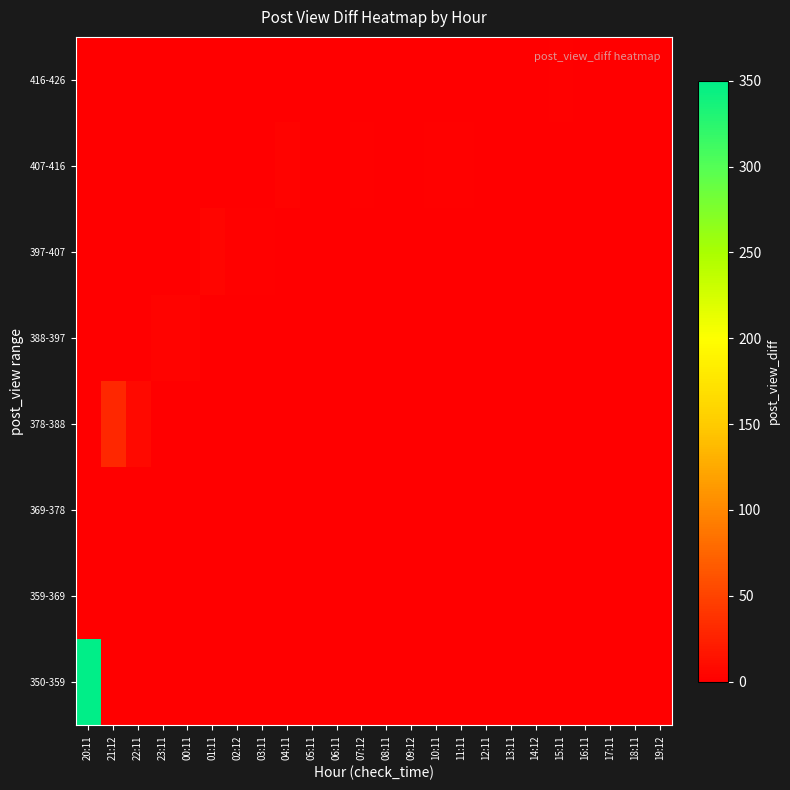

Reading right to left, what are all the values shown in this chart?

350-359: 19:12=0	18:11=0	17:11=0	16:11=0	15:11=0	14:12=0	13:11=0	12:11=0	11:11=0	10:11=0	09:12=0	08:11=0	07:12=0	06:11=0	05:11=0	04:11=0	03:11=0	02:12=0	01:11=0	00:11=0	23:11=0	22:11=0	21:12=0	20:11=350
359-369: 19:12=0	18:11=0	17:11=0	16:11=0	15:11=0	14:12=0	13:11=0	12:11=0	11:11=0	10:11=0	09:12=0	08:11=0	07:12=0	06:11=0	05:11=0	04:11=0	03:11=0	02:12=0	01:11=0	00:11=0	23:11=0	22:11=0	21:12=0	20:11=0
369-378: 19:12=0	18:11=0	17:11=0	16:11=0	15:11=0	14:12=0	13:11=0	12:11=0	11:11=0	10:11=0	09:12=0	08:11=0	07:12=0	06:11=0	05:11=0	04:11=0	03:11=0	02:12=0	01:11=0	00:11=0	23:11=0	22:11=0	21:12=0	20:11=0
378-388: 19:12=0	18:11=0	17:11=0	16:11=0	15:11=0	14:12=0	13:11=0	12:11=0	11:11=0	10:11=0	09:12=0	08:11=0	07:12=0	06:11=0	05:11=0	04:11=0	03:11=0	02:12=0	01:11=0	00:11=0	23:11=0	22:11=8	21:12=29	20:11=0
388-397: 19:12=0	18:11=0	17:11=0	16:11=0	15:11=0	14:12=0	13:11=0	12:11=0	11:11=0	10:11=0	09:12=0	08:11=0	07:12=0	06:11=0	05:11=0	04:11=0	03:11=0	02:12=0	01:11=0	00:11=4	23:11=4	22:11=0	21:12=0	20:11=0
397-407: 19:12=0	18:11=0	17:11=0	16:11=0	15:11=0	14:12=0	13:11=0	12:11=0	11:11=0	10:11=0	09:12=0	08:11=0	07:12=0	06:11=0	05:11=0	04:11=0	03:11=2	02:12=2	01:11=5	00:11=0	23:11=0	22:11=0	21:12=0	20:11=0
407-416: 19:12=0	18:11=0	17:11=0	16:11=0	15:11=0	14:12=0	13:11=0	12:11=0	11:11=2	10:11=2	09:12=1	08:11=1	07:12=2	06:11=1	05:11=0	04:11=3	03:11=0	02:12=0	01:11=0	00:11=0	23:11=0	22:11=0	21:12=0	20:11=0
416-426: 19:12=1	18:11=1	17:11=1	16:11=1	15:11=2	14:12=1	13:11=1	12:11=1	11:11=0	10:11=0	09:12=0	08:11=0	07:12=0	06:11=0	05:11=0	04:11=0	03:11=0	02:12=0	01:11=0	00:11=0	23:11=0	22:11=0	21:12=0	20:11=0